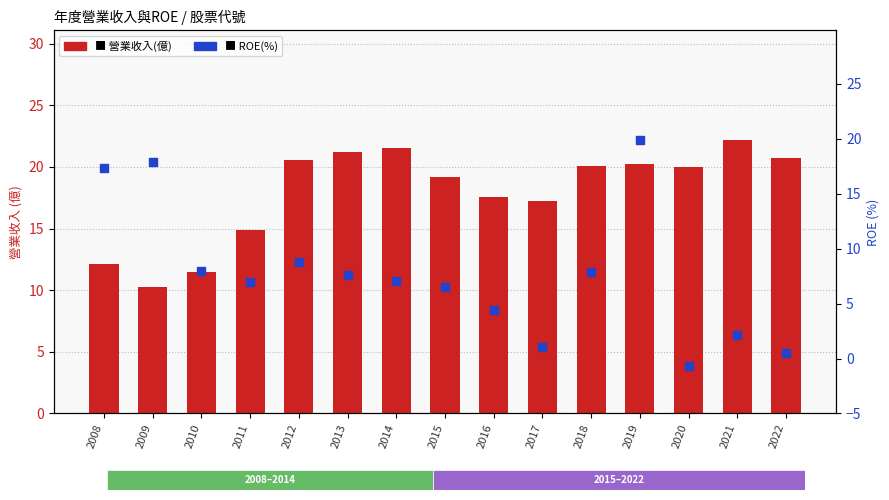

Which series reaches the minimum Y coordinate?

ROE(%)